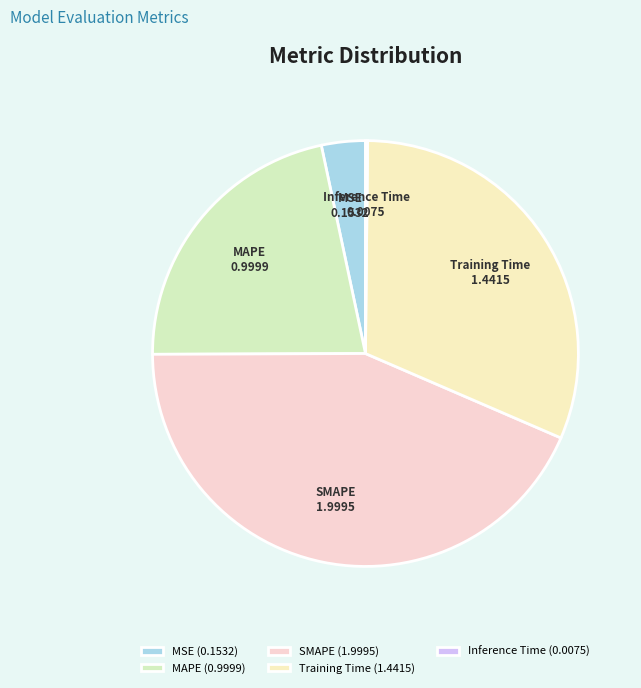

Approximately how many times larger is the value at SMAPE compared to Training Time?

1.4